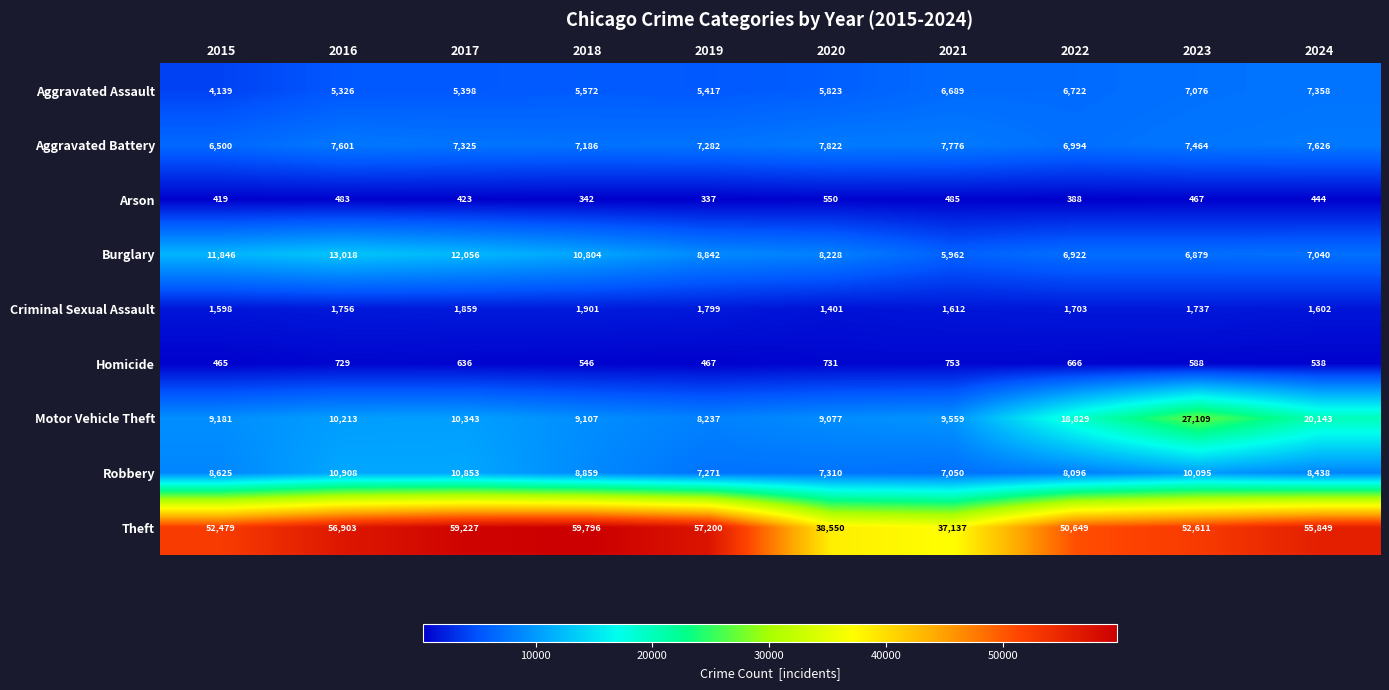

What is the difference between the maximum and minimum values in the Theft series?

22659